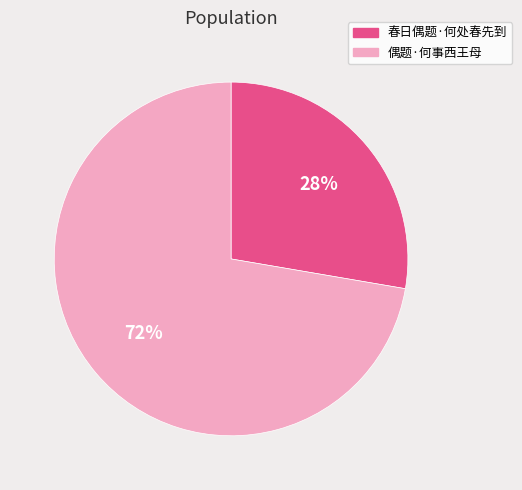

To the nearest percent, what is the combined percentage of 偶题·何事西王母 and 春日偶题·何处春先到?

100%